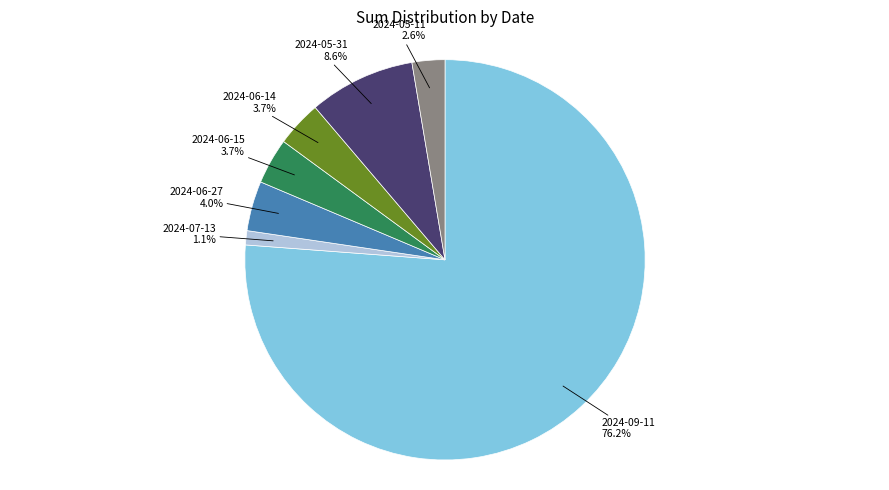

Is there a majority slice in this chart?

Yes